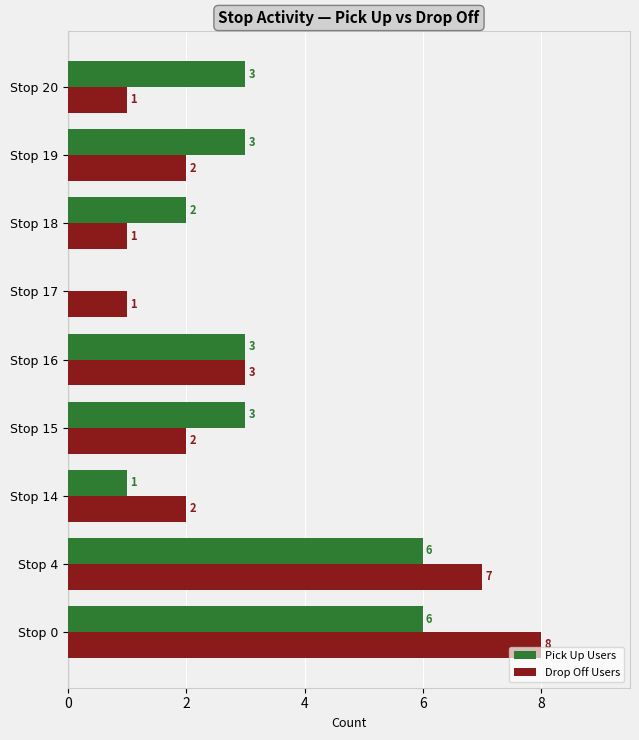

At which category is the sum across all series the highest?

Stop 0